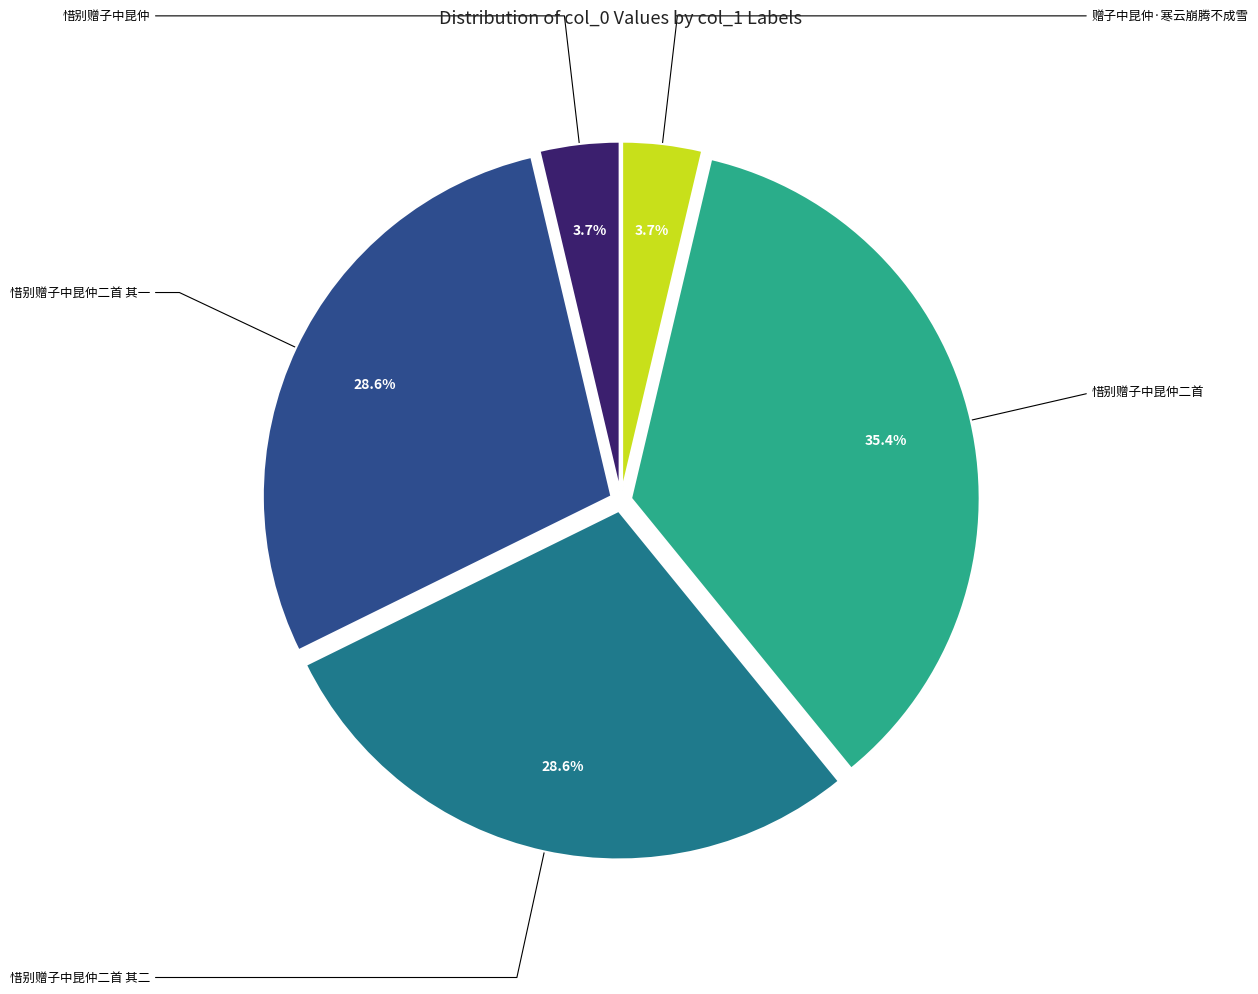

Does any single category account for the majority?

No